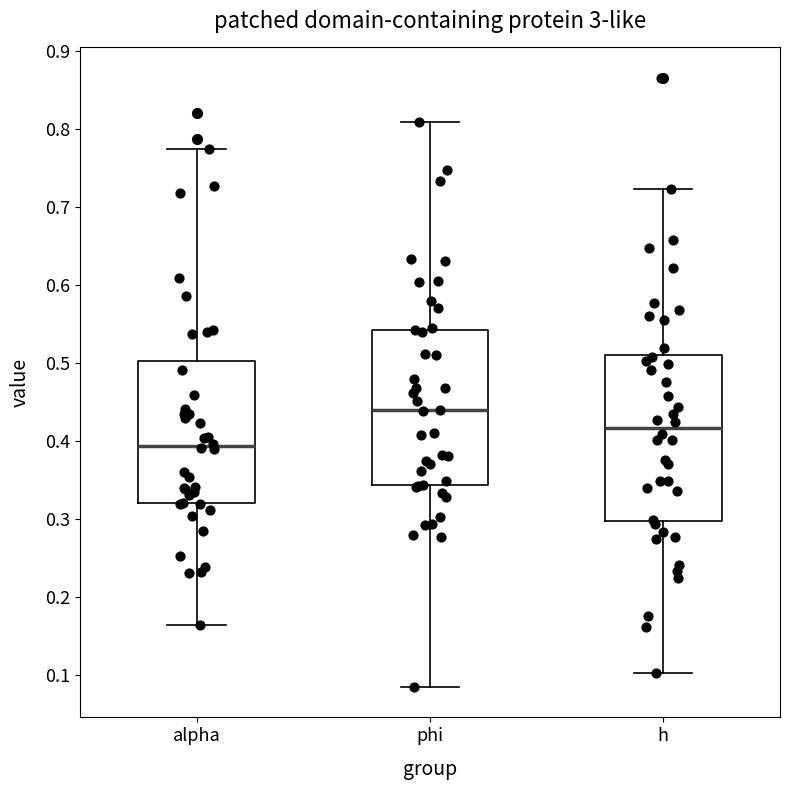

Reading left to right, transcribe this box plot: for each box, give where its median line is, the range the box spans, and where its two whiskers end, as read against the y-axis. The values are not printed on the chart, so give them approximately, as read against the axis.

alpha: median 0.39, box 0.32 to 0.50, whiskers 0.16 to 0.77
phi: median 0.44, box 0.34 to 0.54, whiskers 0.09 to 0.81
h: median 0.42, box 0.30 to 0.51, whiskers 0.10 to 0.72